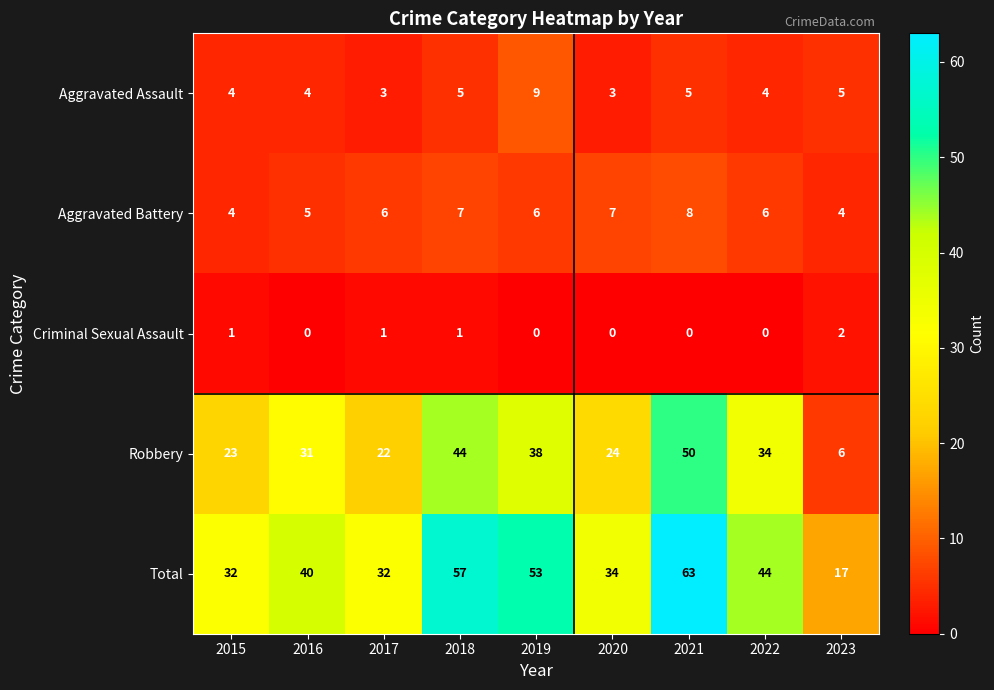

At 2019, list the series in order from largest to smallest.

Total, Robbery, Aggravated Assault, Aggravated Battery, Criminal Sexual Assault